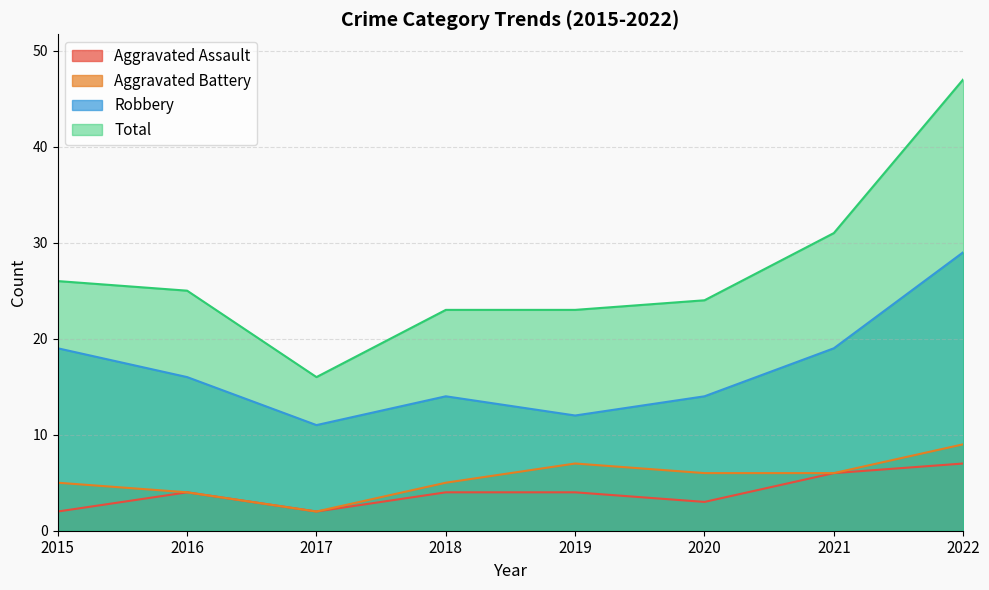

Reading left to right, what are all the values shown in this chart?

Aggravated Assault: 2015=2	2016=4	2017=2	2018=4	2019=4	2020=3	2021=6	2022=7
Aggravated Battery: 2015=5	2016=4	2017=2	2018=5	2019=7	2020=6	2021=6	2022=9
Robbery: 2015=19	2016=16	2017=11	2018=14	2019=12	2020=14	2021=19	2022=29
Total: 2015=26	2016=25	2017=16	2018=23	2019=23	2020=24	2021=31	2022=47